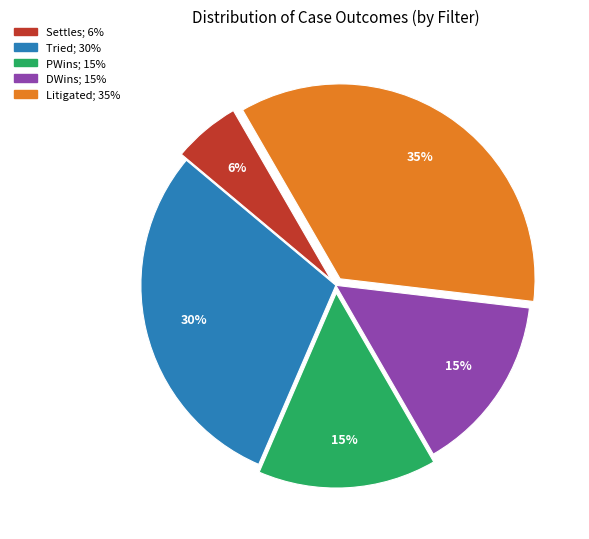

Is there any slice that represents more than half of the pie?

No